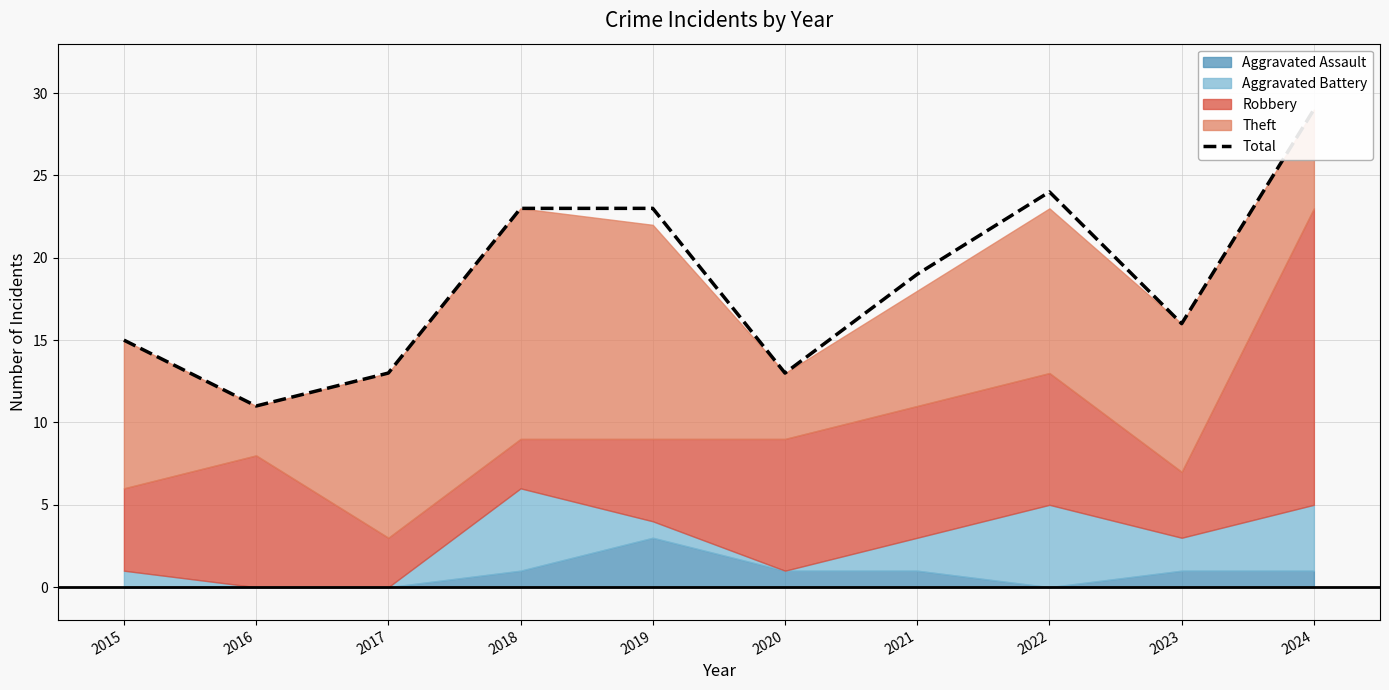

Where is the data nearest to the value 20?

2021